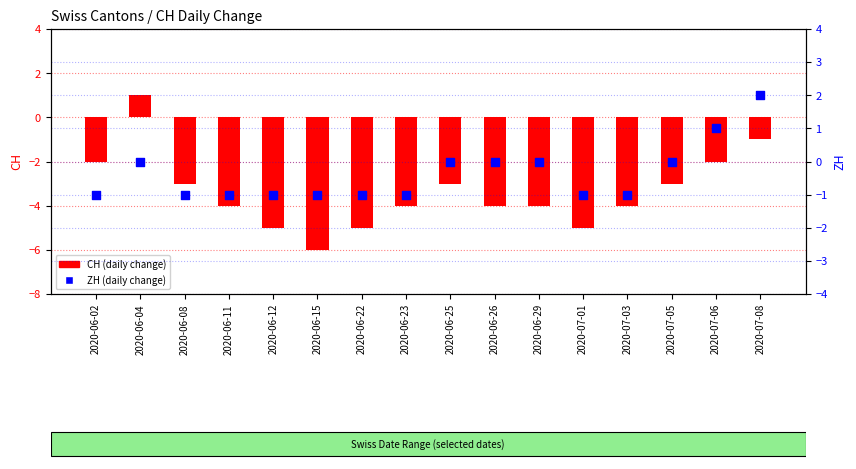

Which series has the largest total across all categories?

ZH (daily change)